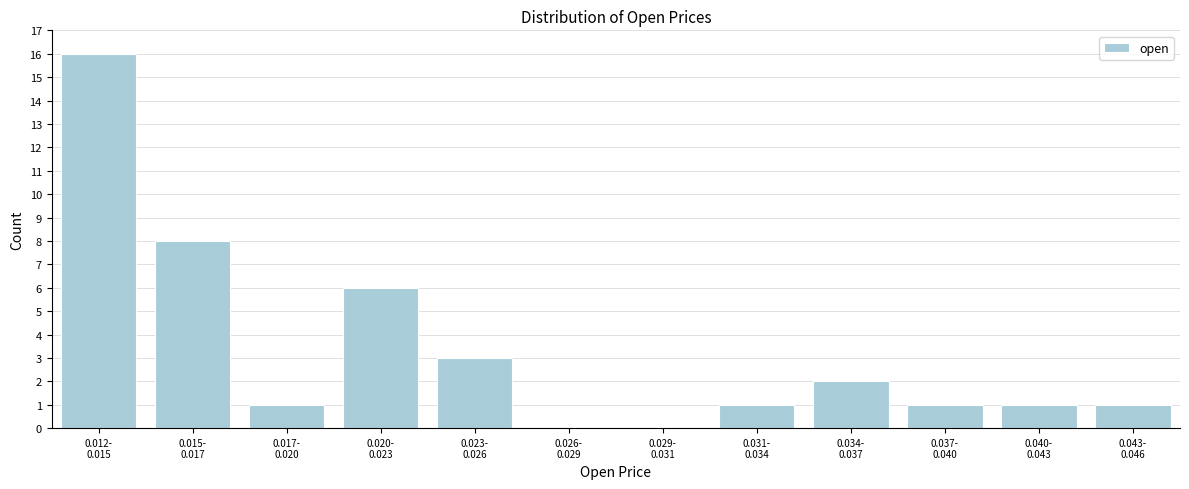

What is the maximum value shown in the chart?

16